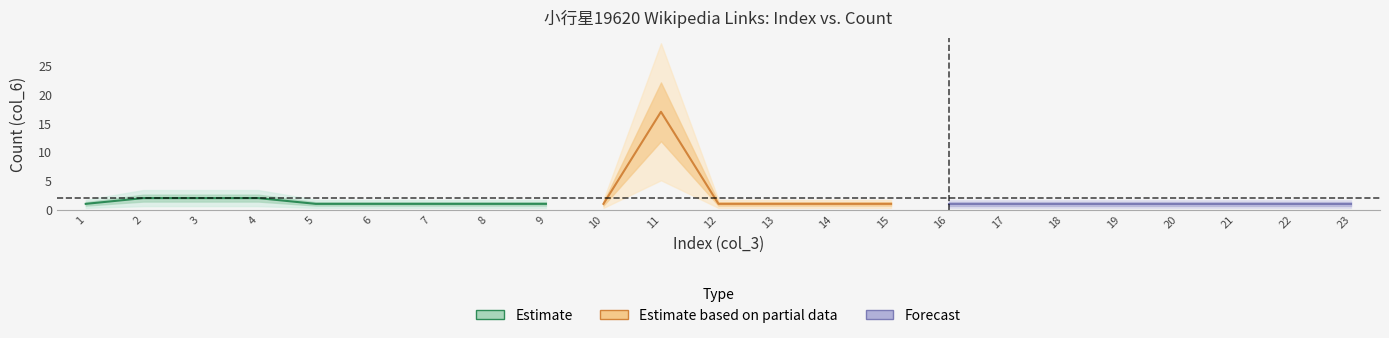

True or false: col_3_values has more than 1 points higher than both neighbors.

False